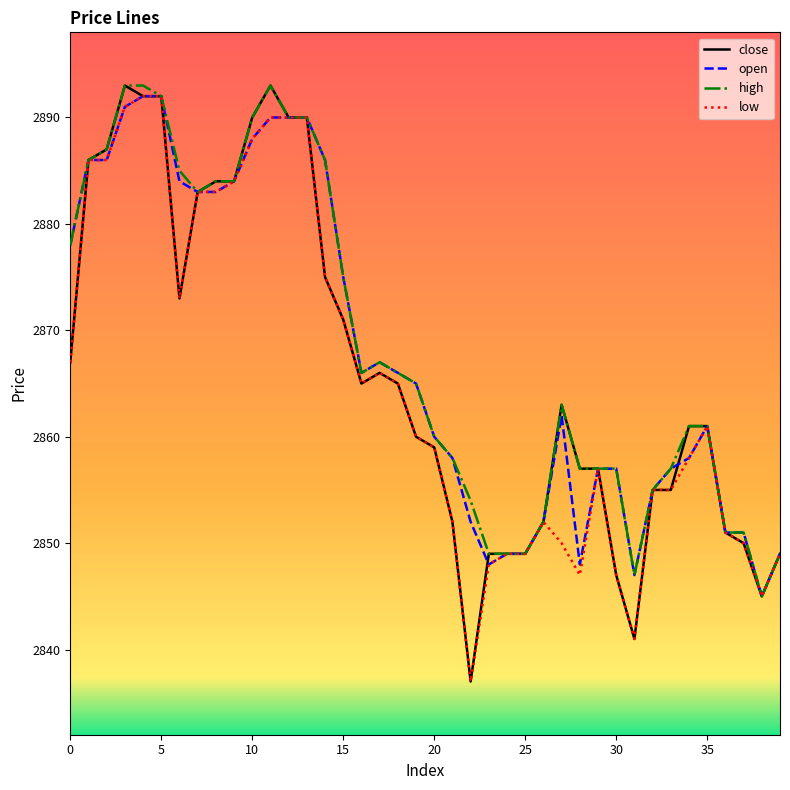

Which series has the largest range (max minus min)?

close